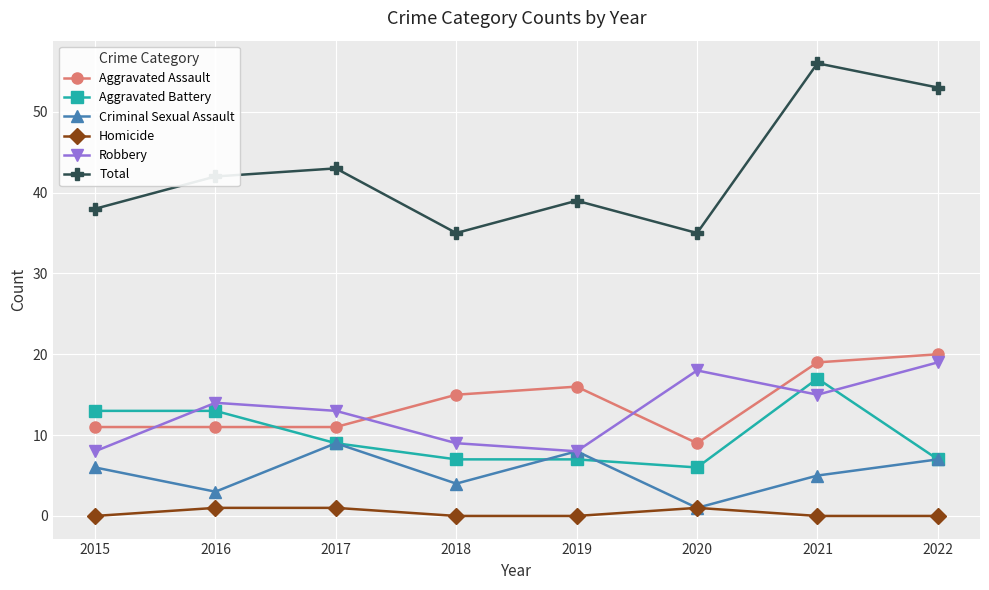

What is the spread (max minus min) of values at 2019?

39